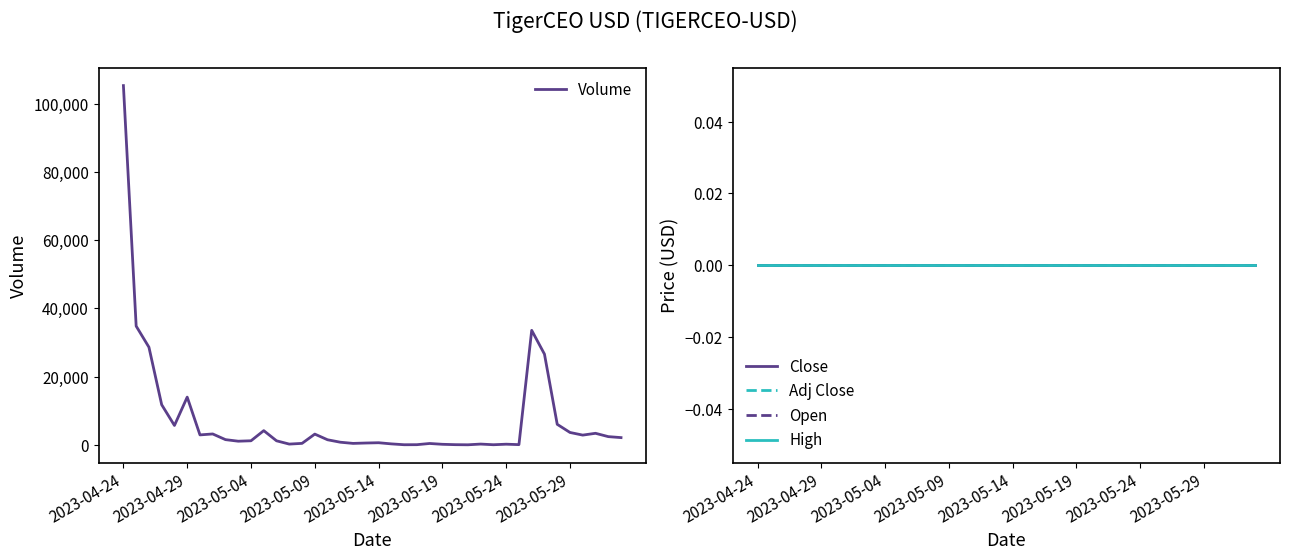

What are all the series names shown in the legend?

Volume, Close, Adj Close, Open, High